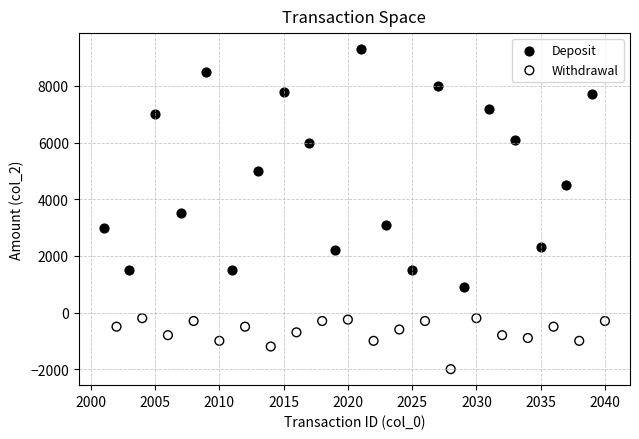

Which series contains the lowest Y value?

Withdrawal